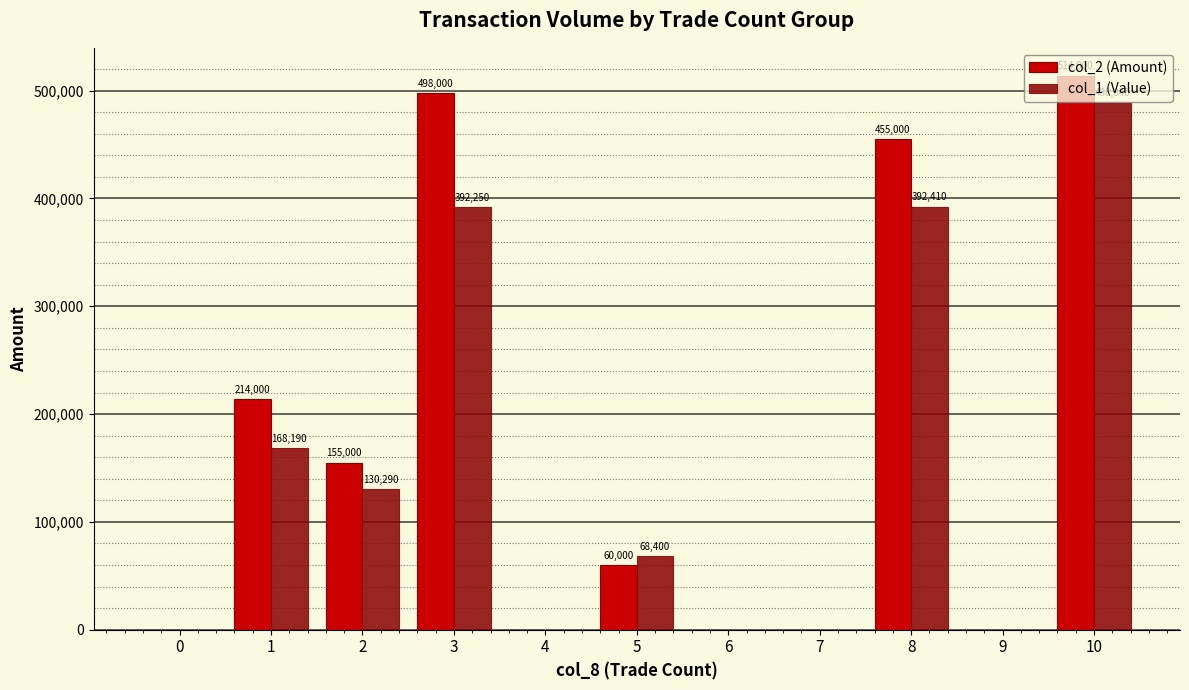

Reading left to right, extract all data points from this chart.

col_2 (Amount): 0	214000	155000	498000	0	60000	0	0	455000	0	514000
col_1 (Value): 0	168190	130290	392250	0	68400	0	0	392410	0	488840